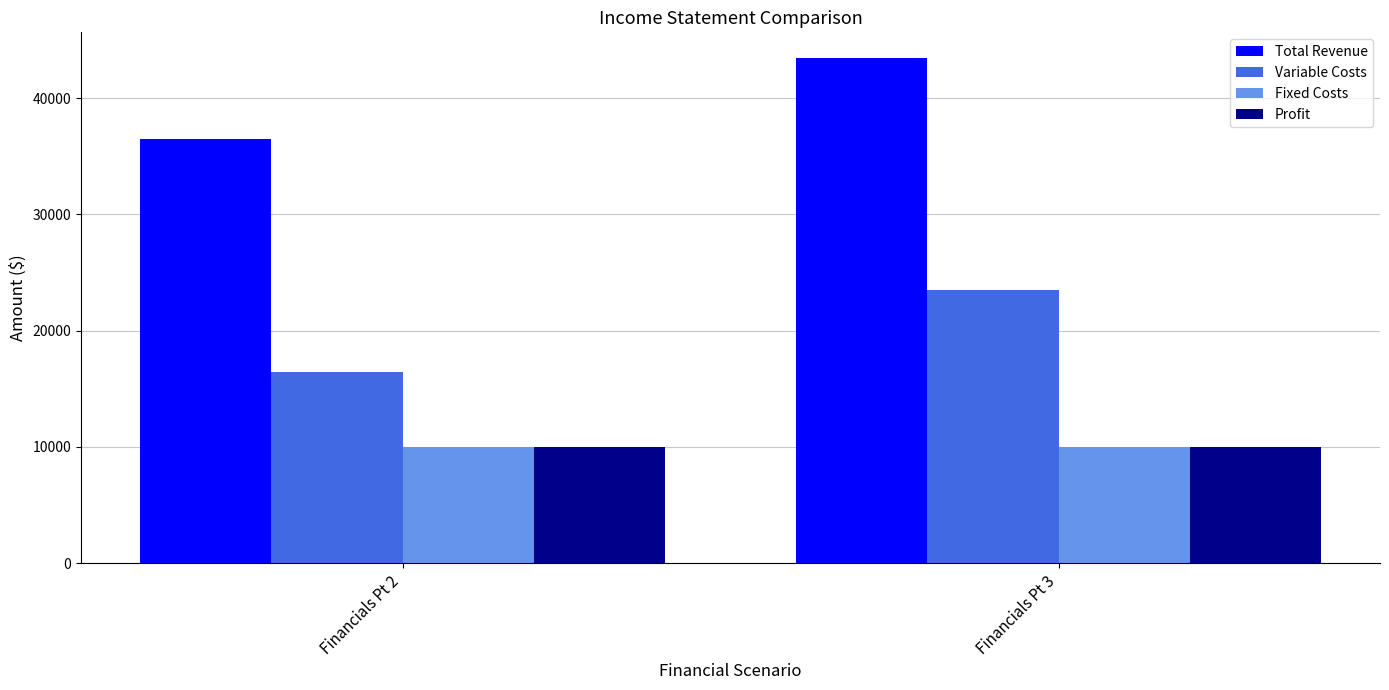

What is the value of the Variable Costs bar at the 2nd from the left?

23479.2